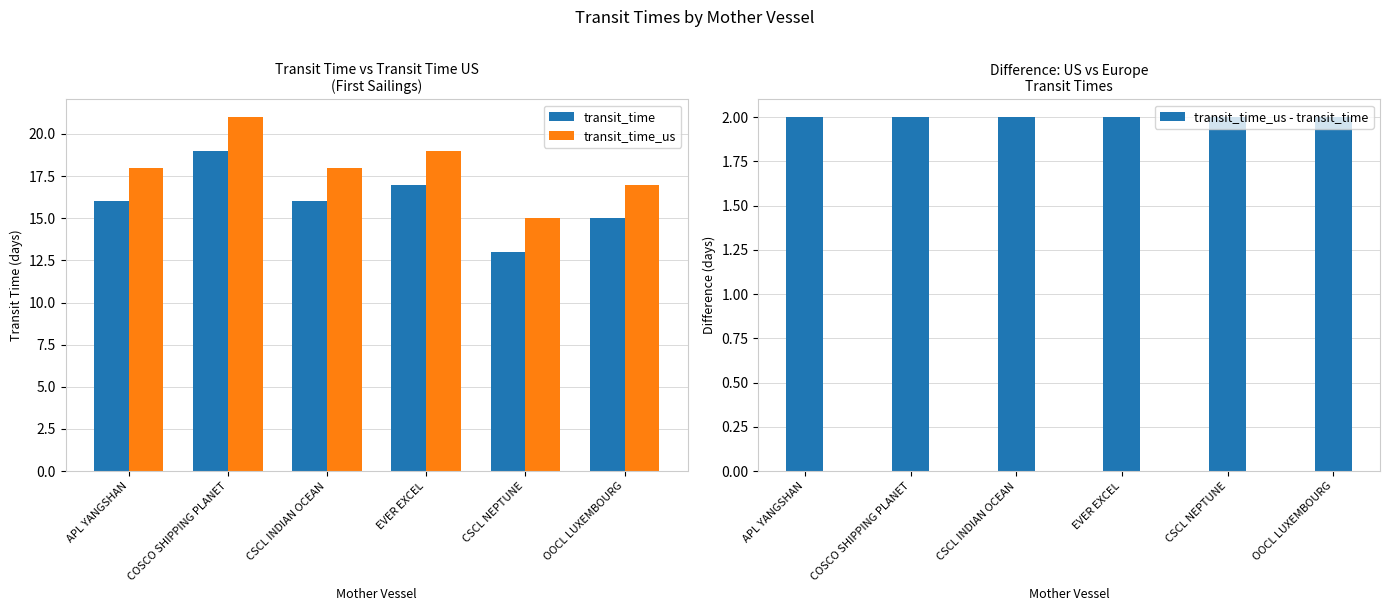

What value does the transit_time_us - transit_time series have at APL YANGSHAN?

2